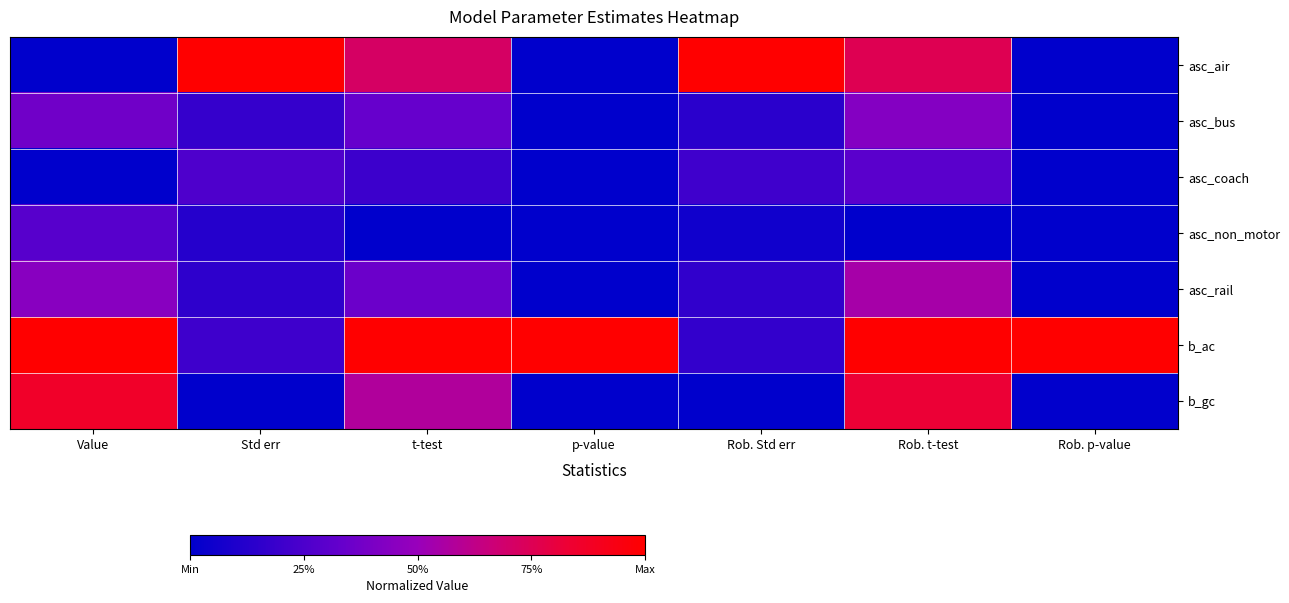

At how many categories does at least one series exceed 0?

7